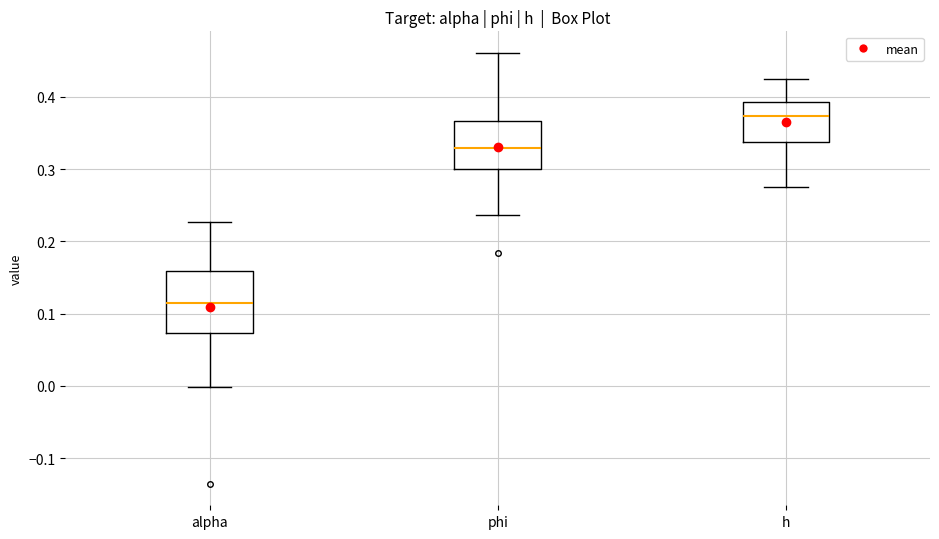

Where is the lower edge of the box for alpha on the y-axis? The values are not printed on the chart, so give them approximately, as read against the axis.

0.07